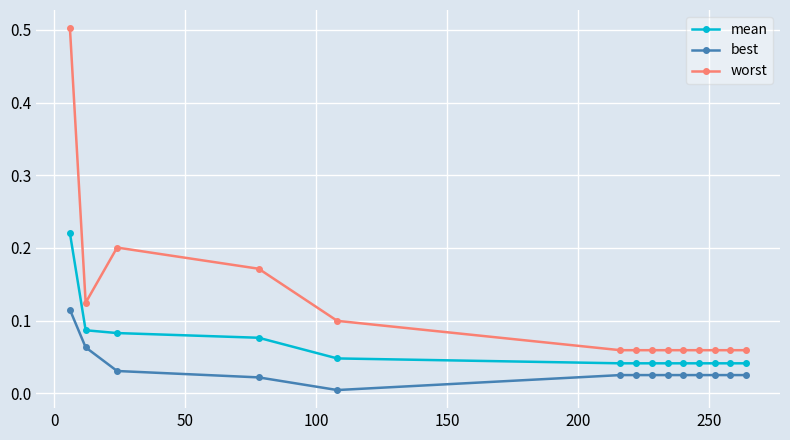

Rank the series by their maximum value, from lowest to highest.

best, mean, worst